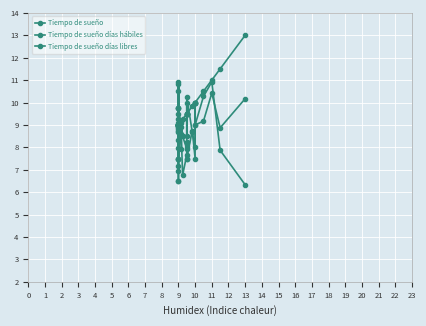

Where do Tiempo de sueño días hábiles and Tiempo de sueño first cross each other?

9 and 9